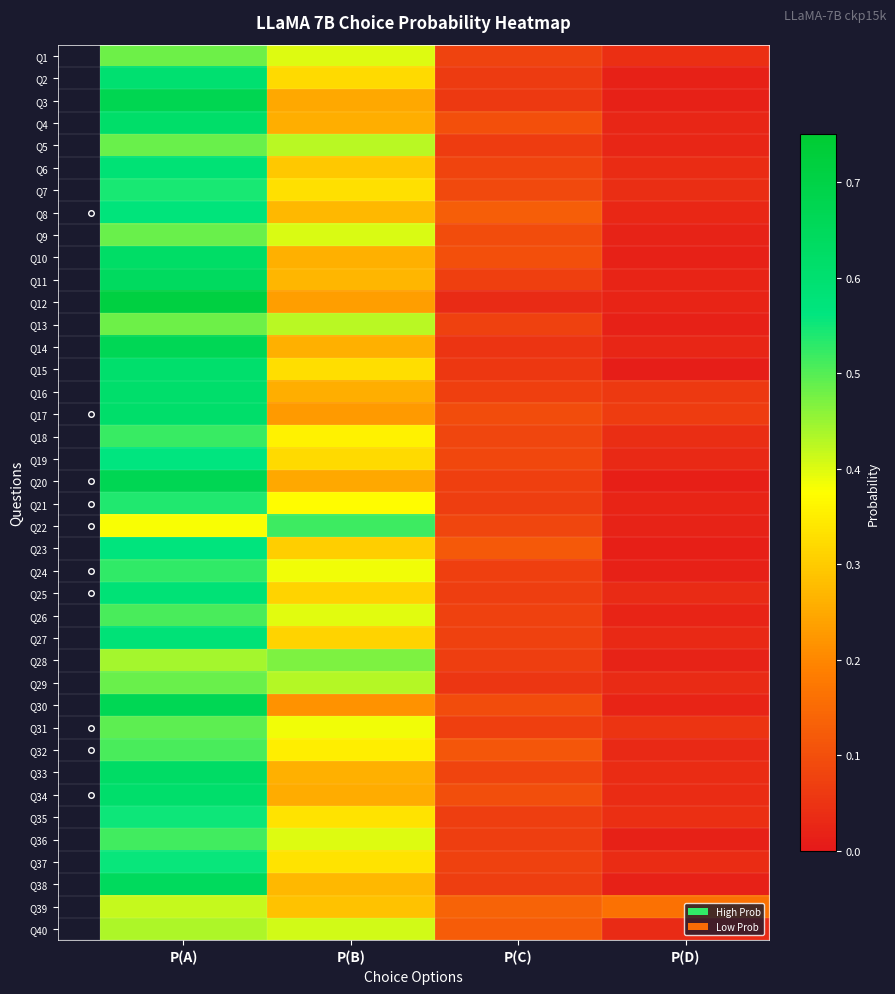

Reading left to right, what are all the values shown in this chart?

Q1: P(A)=0.5	P(B)=0.4	P(C)=0.1	P(D)=0.0
Q2: P(A)=0.6	P(B)=0.3	P(C)=0.1	P(D)=0.0
Q3: P(A)=0.7	P(B)=0.2	P(C)=0.1	P(D)=0.0
Q4: P(A)=0.6	P(B)=0.3	P(C)=0.1	P(D)=0.0
Q5: P(A)=0.5	P(B)=0.4	P(C)=0.1	P(D)=0.0
Q6: P(A)=0.6	P(B)=0.3	P(C)=0.1	P(D)=0.0
Q7: P(A)=0.5	P(B)=0.3	P(C)=0.1	P(D)=0.0
Q8: P(A)=0.6	P(B)=0.3	P(C)=0.1	P(D)=0.0
Q9: P(A)=0.5	P(B)=0.4	P(C)=0.1	P(D)=0.0
Q10: P(A)=0.6	P(B)=0.3	P(C)=0.1	P(D)=0.0
Q11: P(A)=0.6	P(B)=0.3	P(C)=0.1	P(D)=0.0
Q12: P(A)=0.7	P(B)=0.2	P(C)=0.0	P(D)=0.0
Q13: P(A)=0.5	P(B)=0.4	P(C)=0.1	P(D)=0.0
Q14: P(A)=0.7	P(B)=0.3	P(C)=0.1	P(D)=0.0
Q15: P(A)=0.6	P(B)=0.3	P(C)=0.1	P(D)=0.0
Q16: P(A)=0.6	P(B)=0.3	P(C)=0.1	P(D)=0.1
Q17: P(A)=0.6	P(B)=0.2	P(C)=0.1	P(D)=0.1
Q18: P(A)=0.5	P(B)=0.4	P(C)=0.1	P(D)=0.0
Q19: P(A)=0.6	P(B)=0.3	P(C)=0.1	P(D)=0.0
Q20: P(A)=0.7	P(B)=0.2	P(C)=0.1	P(D)=0.0
Q21: P(A)=0.5	P(B)=0.4	P(C)=0.1	P(D)=0.0
Q22: P(A)=0.4	P(B)=0.5	P(C)=0.1	P(D)=0.0
Q23: P(A)=0.6	P(B)=0.3	P(C)=0.1	P(D)=0.0
Q24: P(A)=0.5	P(B)=0.4	P(C)=0.1	P(D)=0.0
Q25: P(A)=0.6	P(B)=0.3	P(C)=0.1	P(D)=0.0
Q26: P(A)=0.5	P(B)=0.4	P(C)=0.1	P(D)=0.0
Q27: P(A)=0.6	P(B)=0.3	P(C)=0.1	P(D)=0.0
Q28: P(A)=0.4	P(B)=0.5	P(C)=0.1	P(D)=0.0
Q29: P(A)=0.5	P(B)=0.4	P(C)=0.1	P(D)=0.0
Q30: P(A)=0.7	P(B)=0.2	P(C)=0.1	P(D)=0.0
Q31: P(A)=0.5	P(B)=0.4	P(C)=0.1	P(D)=0.1
Q32: P(A)=0.5	P(B)=0.3	P(C)=0.1	P(D)=0.0
Q33: P(A)=0.6	P(B)=0.3	P(C)=0.1	P(D)=0.0
Q34: P(A)=0.6	P(B)=0.3	P(C)=0.1	P(D)=0.0
Q35: P(A)=0.6	P(B)=0.3	P(C)=0.1	P(D)=0.0
Q36: P(A)=0.5	P(B)=0.4	P(C)=0.1	P(D)=0.0
Q37: P(A)=0.6	P(B)=0.3	P(C)=0.1	P(D)=0.0
Q38: P(A)=0.6	P(B)=0.3	P(C)=0.1	P(D)=0.0
Q39: P(A)=0.4	P(B)=0.3	P(C)=0.1	P(D)=0.2
Q40: P(A)=0.4	P(B)=0.4	P(C)=0.1	P(D)=0.0